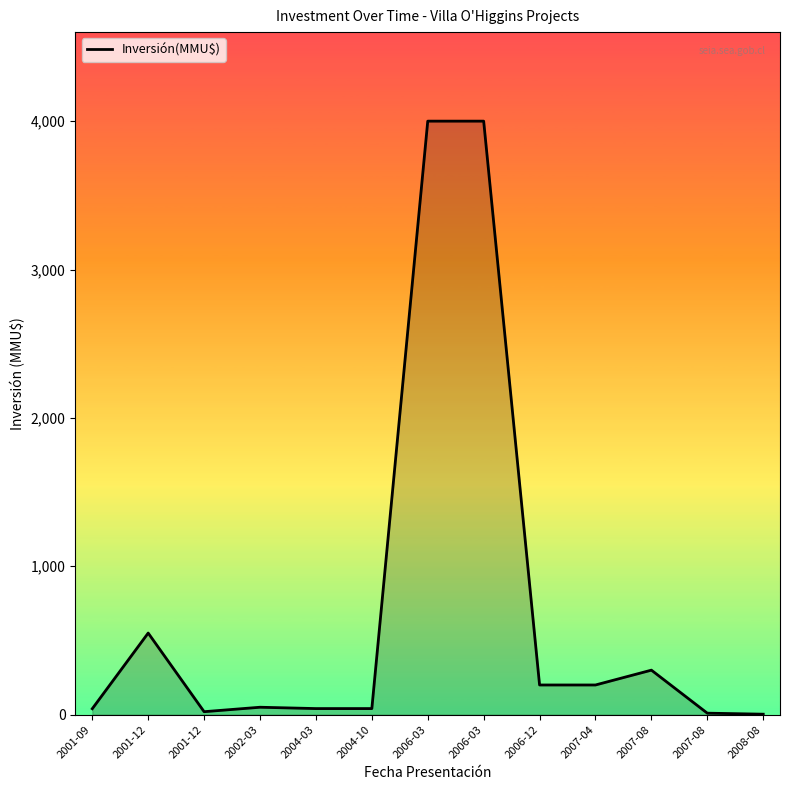

How many interior local valleys (lower than both neighbors) does the data have?

1